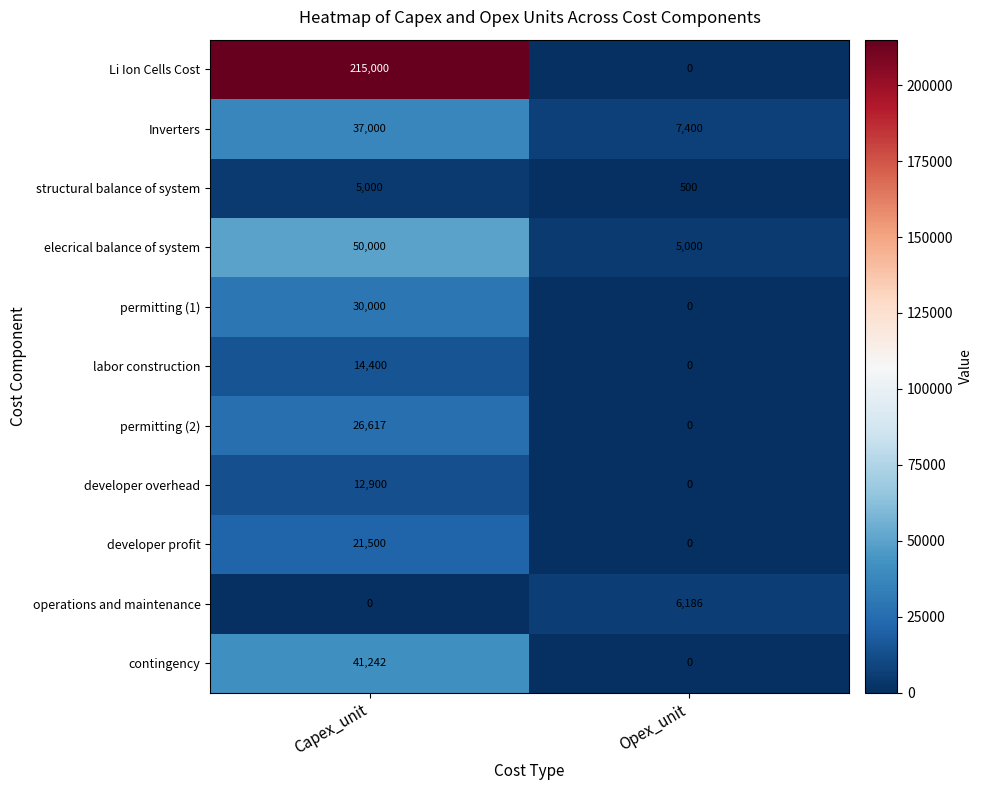

Reading left to right, extract all data points from this chart.

Li Ion Cells Cost: Capex_unit=215000	Opex_unit=0
Inverters: Capex_unit=37000	Opex_unit=7400
structural balance of system: Capex_unit=5000	Opex_unit=500
elecrical balance of system: Capex_unit=50000	Opex_unit=5000
permitting (1): Capex_unit=30000	Opex_unit=0
labor construction: Capex_unit=14400	Opex_unit=0
permitting (2): Capex_unit=26617	Opex_unit=0
developer overhead: Capex_unit=12900	Opex_unit=0
developer profit: Capex_unit=21500	Opex_unit=0
operations and maintenance: Capex_unit=0	Opex_unit=6186
contingency: Capex_unit=41242	Opex_unit=0